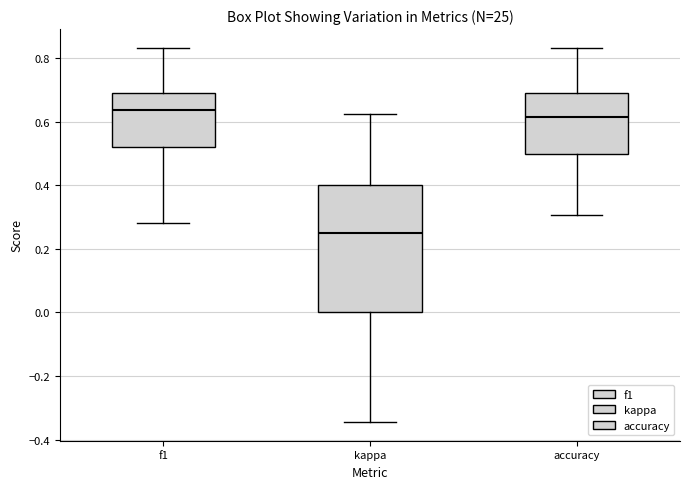

Which box has the highest median line?

f1